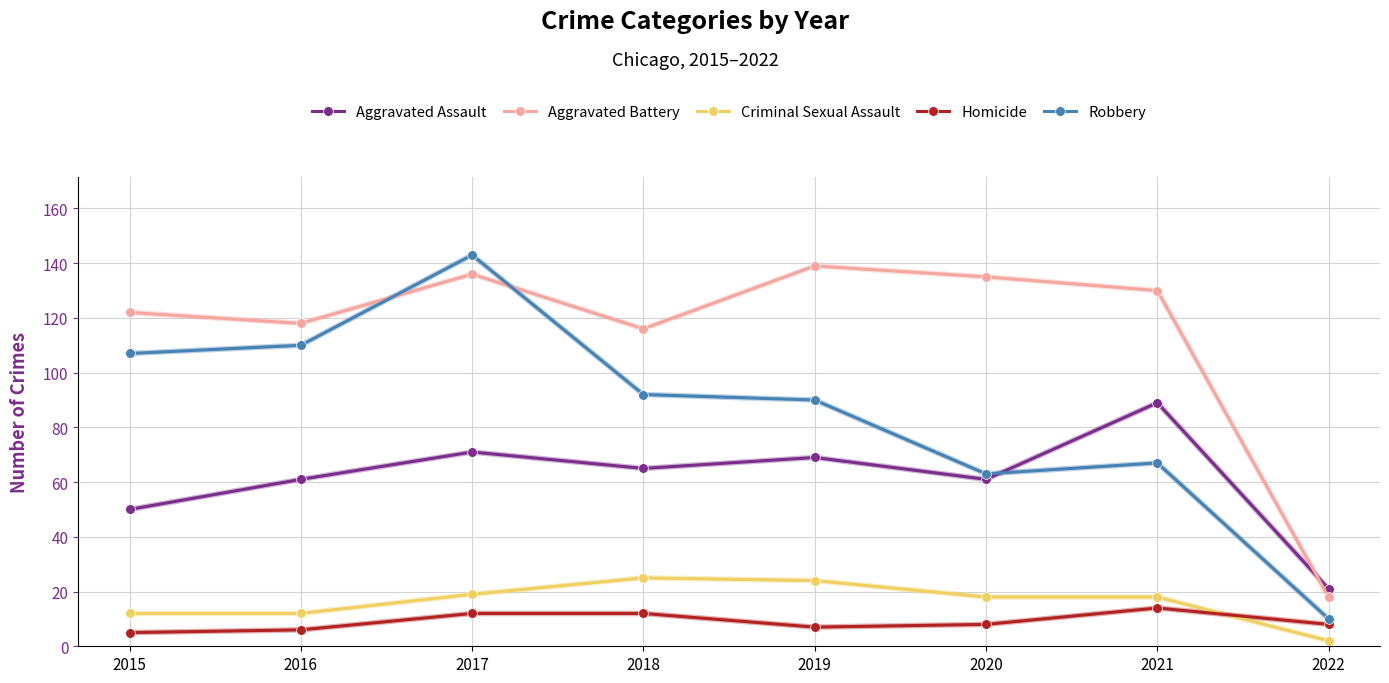

How many data points does each series have?

8